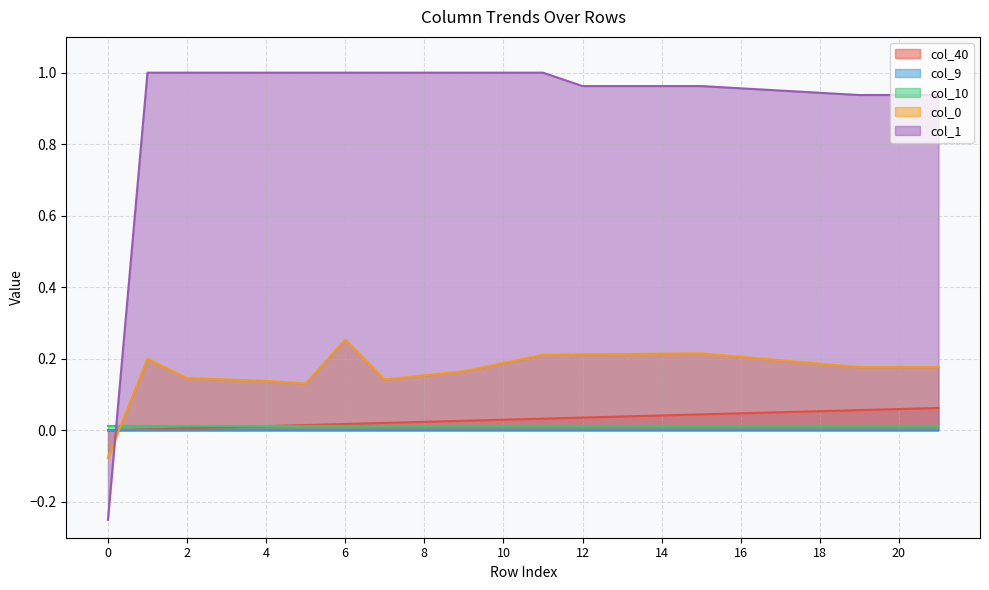

Read the col_1 value at 1.

1.0